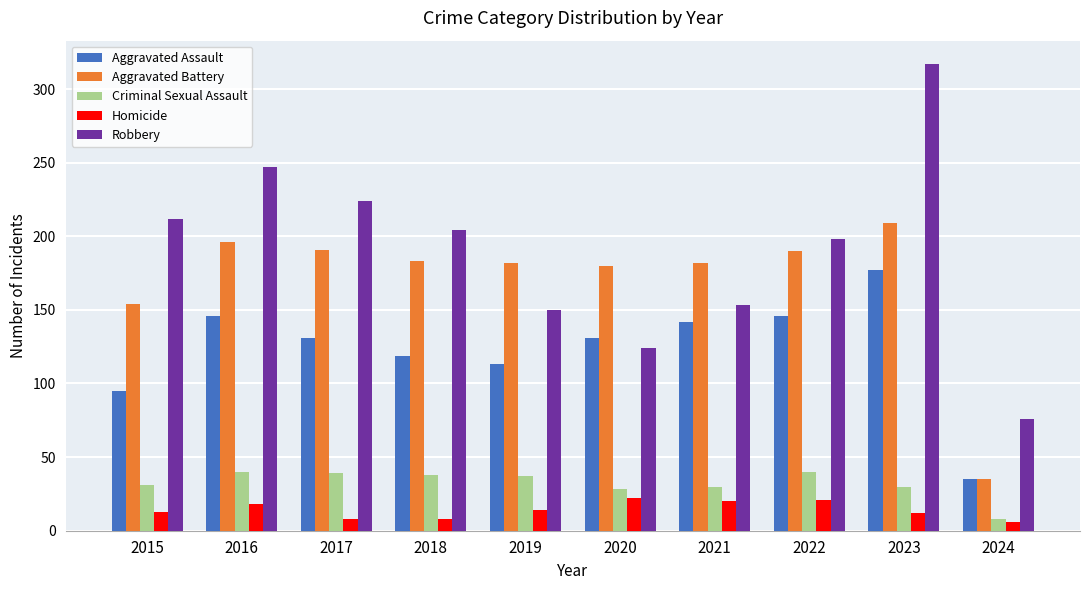

What is the spread (max minus min) of values at 2021?

162